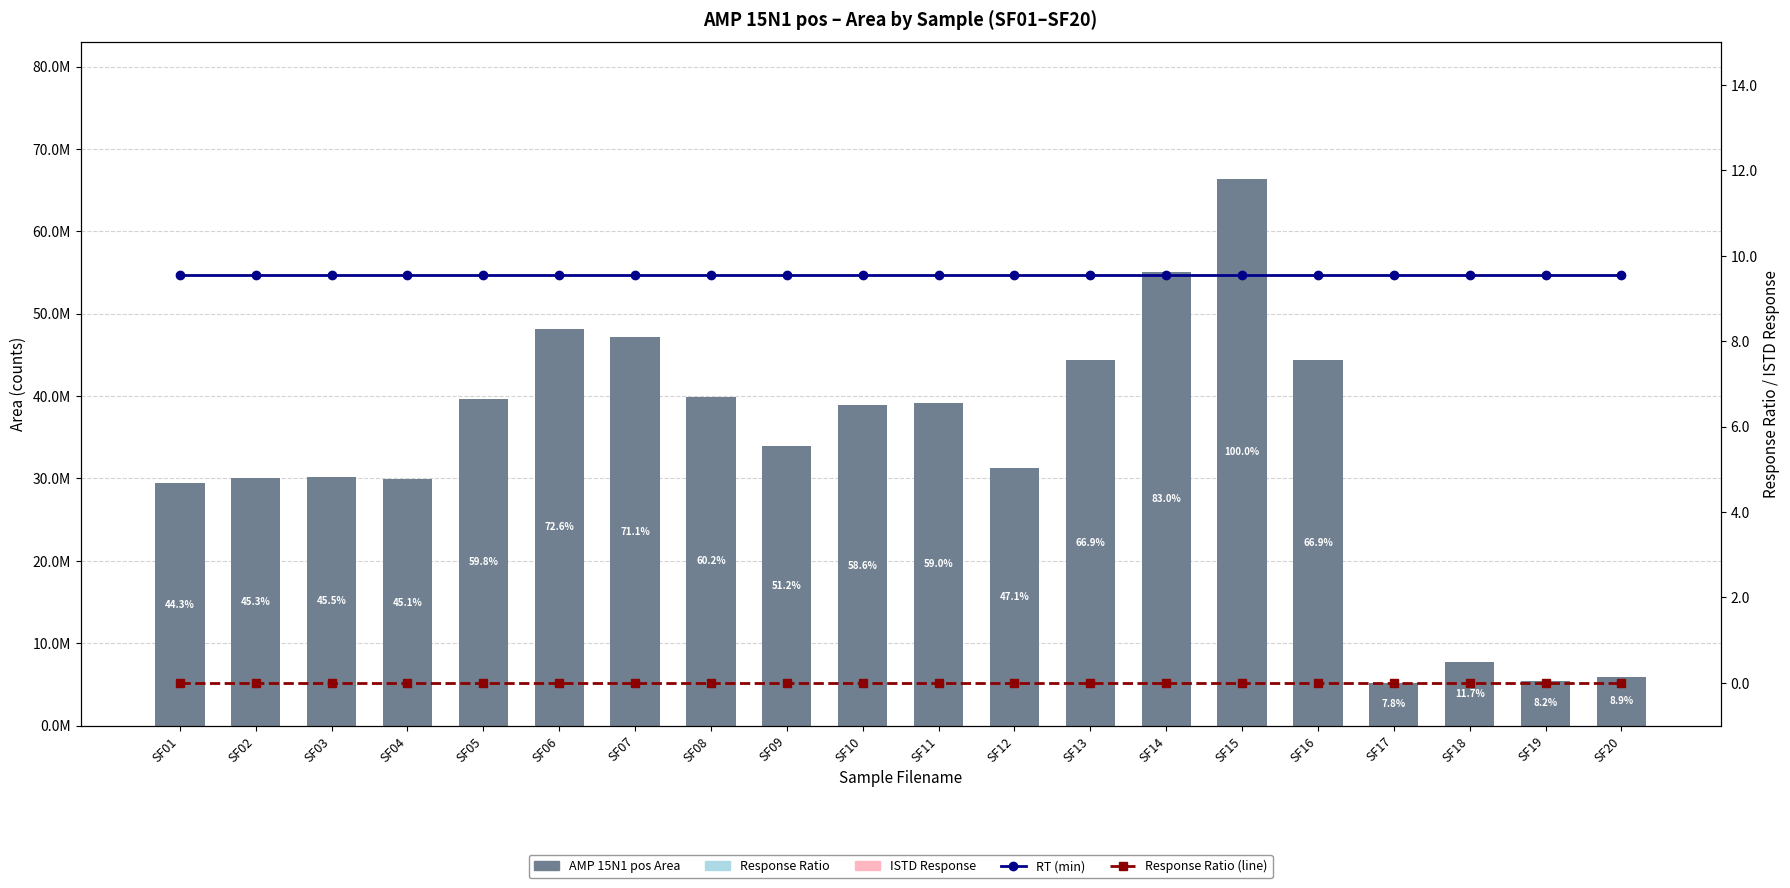

Reading left to right, extract all data points from this chart.

AMP 15N1 pos Area: 29401378.0	30052402.0	30188409.0	29889706.0	39645053.0	48187692.0	47146273.0	39930316.0	33944000.0	38874541.0	39156939.0	31257102.0	44355671.0	55074263.0	66345587.0	44387470.0	5166162.0	7749554.0	5462618.0	5897083.0
Response Ratio: 0.0	0.0	0.0	0.0	0.0	0.0	0.0	0.0	0.0	0.0	0.0	0.0	0.0	0.0	0.0	0.0	0.0	0.0	0.0	0.0
ISTD Response: 0.0	0.0	0.0	0.0	0.0	0.0	0.0	0.0	0.0	0.0	0.0	0.0	0.0	0.0	0.0	0.0	0.0	0.0	0.0	0.0
RT (min): 9.6	9.6	9.6	9.6	9.6	9.6	9.6	9.6	9.6	9.6	9.6	9.6	9.6	9.6	9.6	9.6	9.6	9.6	9.6	9.6
Response Ratio (line): 0.0	0.0	0.0	0.0	0.0	0.0	0.0	0.0	0.0	0.0	0.0	0.0	0.0	0.0	0.0	0.0	0.0	0.0	0.0	0.0